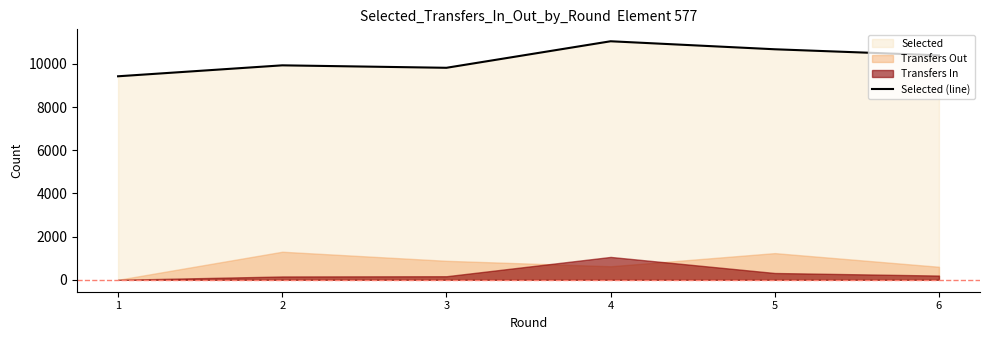

What is the value of the 5th point from the left?

10678